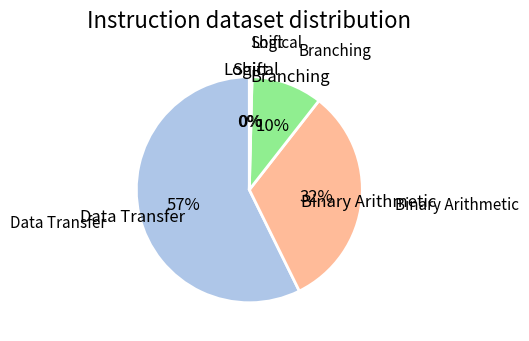

To the nearest percent, what is the average slice percentage?

20%